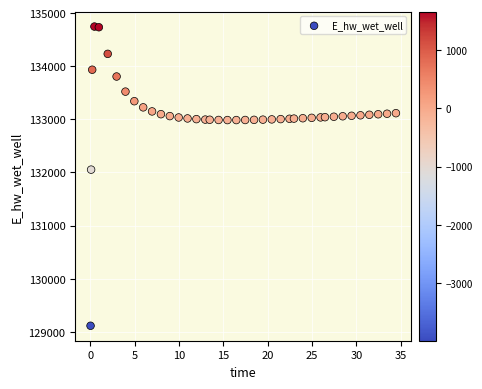

What is the range of X values (max minus min)?

34.4